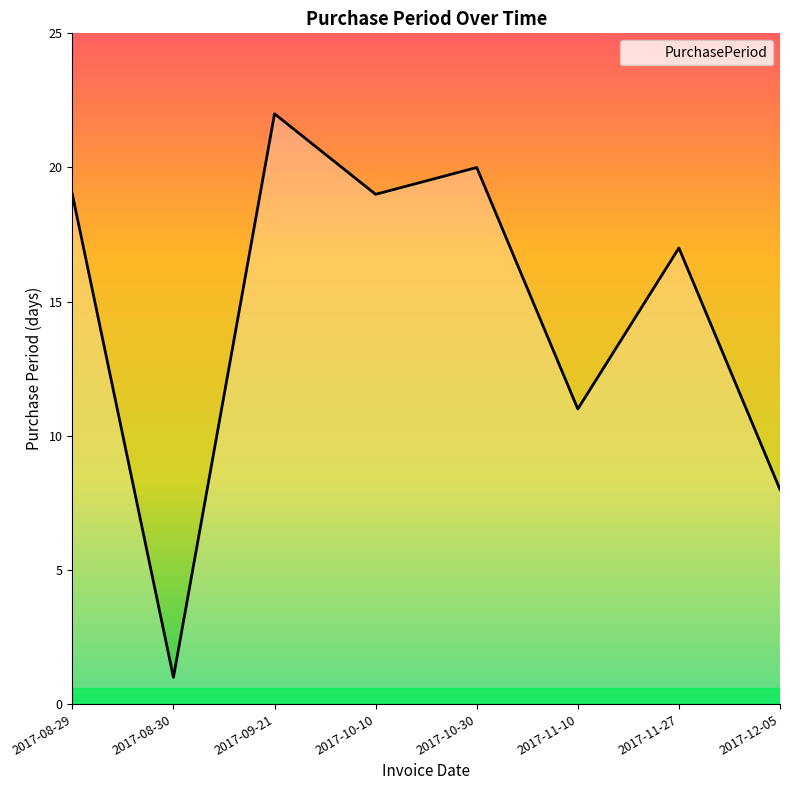

Reading left to right, list all the values displayed in this chart.

2017-08-29=19	2017-08-30=1	2017-09-21=22	2017-10-10=19	2017-10-30=20	2017-11-10=11	2017-11-27=17	2017-12-05=8